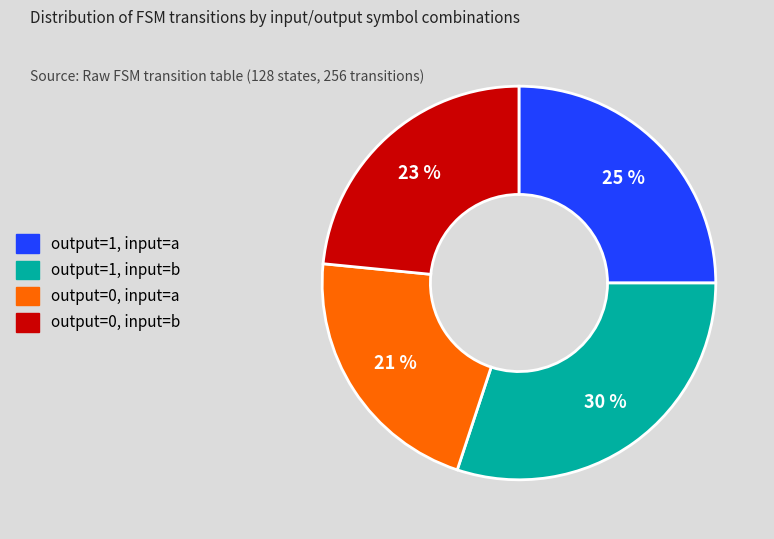

What is the smallest slice in the pie chart?

output=0, input=a